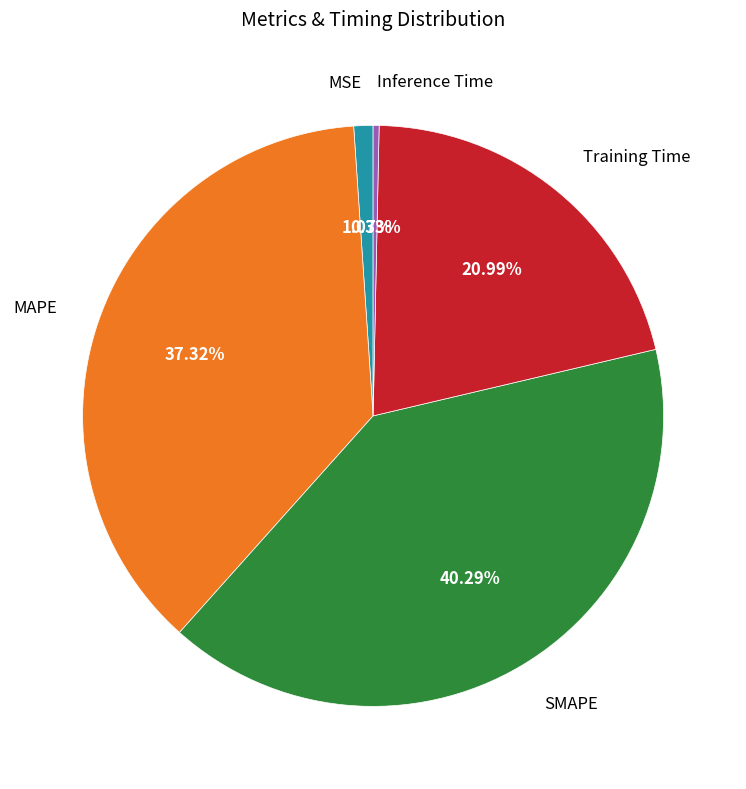

How many slices are in this pie chart?

5